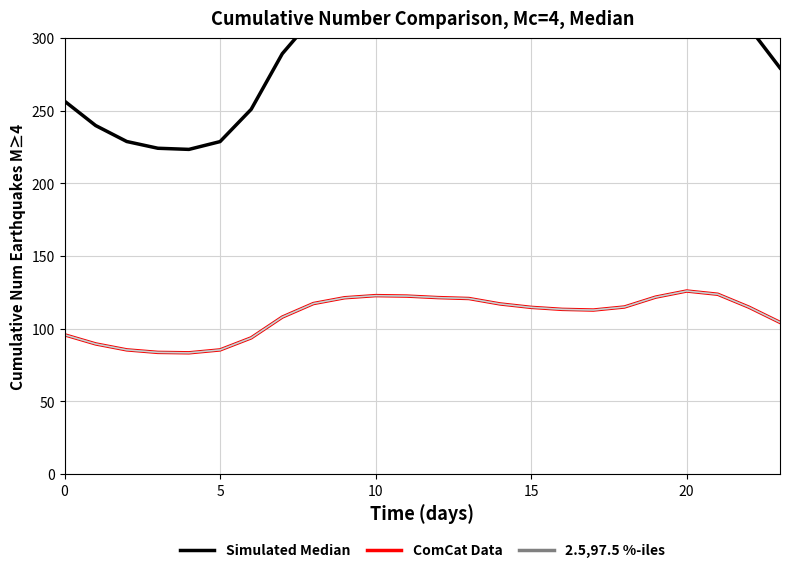

The ComCat Data series shows 122.7 at 10. True or false?

True